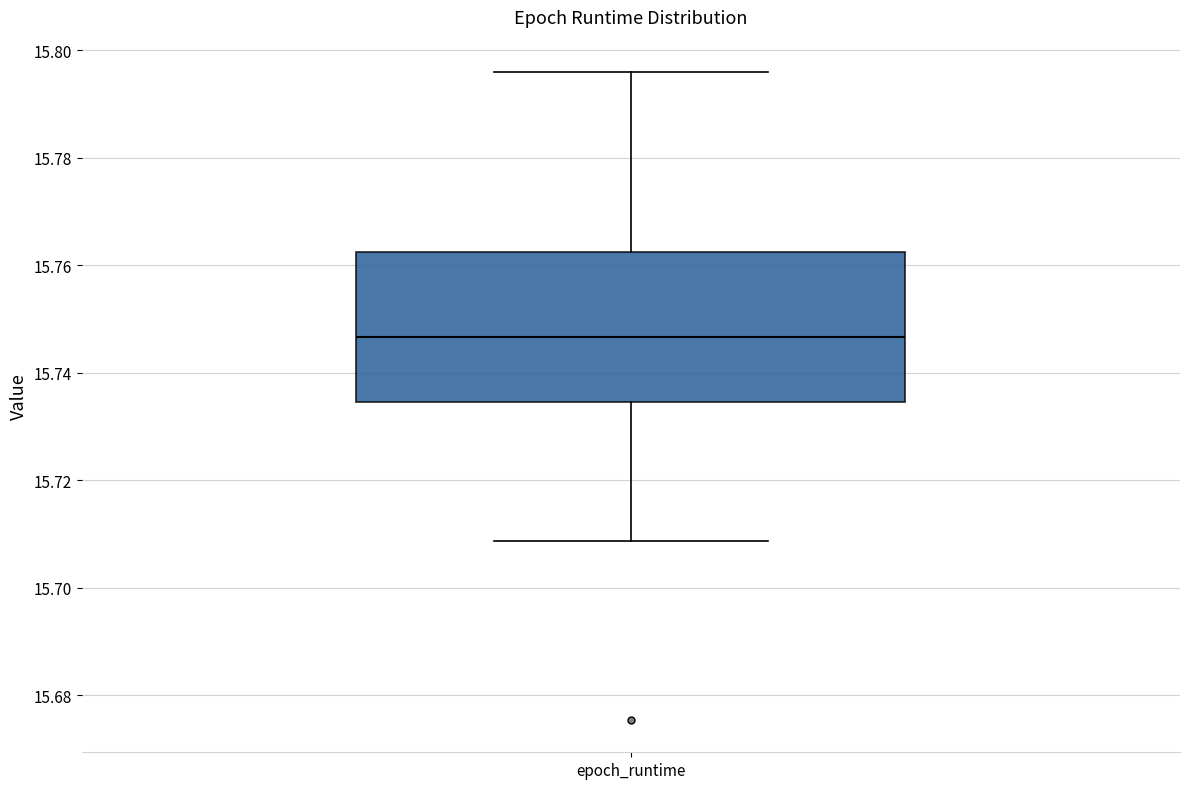

Where is the lower edge of the box for epoch_runtime on the y-axis? The values are not printed on the chart, so give them approximately, as read against the axis.

15.734